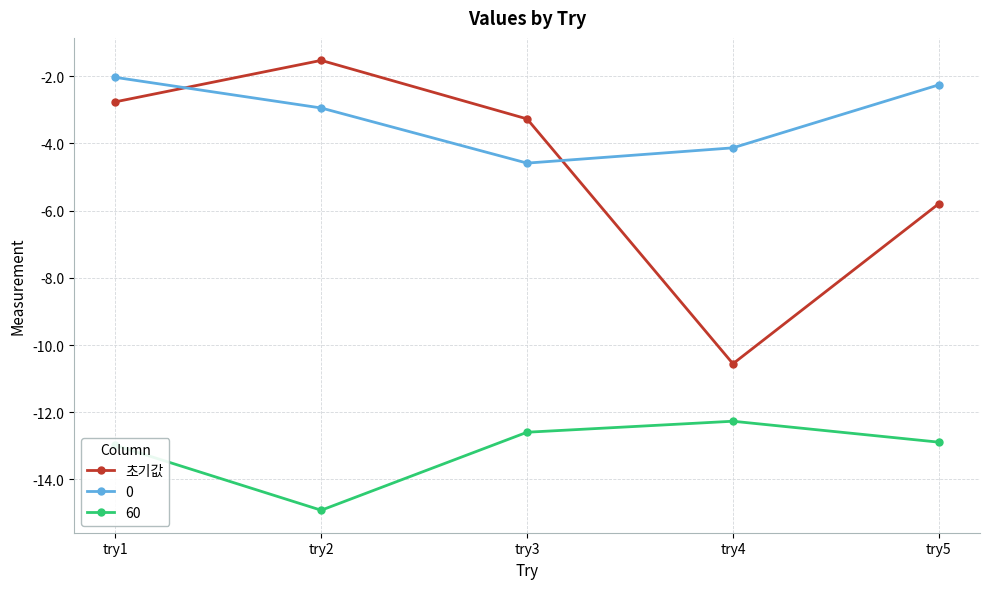

What is the greatest value displayed?

-1.5